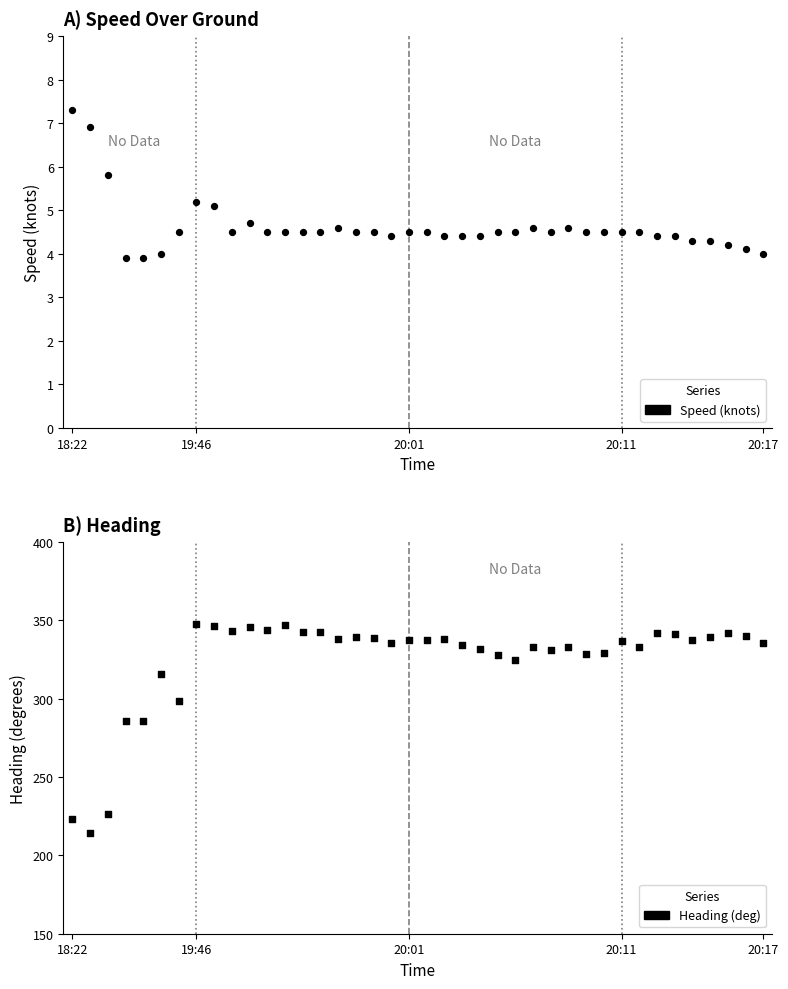

Is the value of Heading (deg) at 5 greater than the value of Speed (knots) at 10?

Yes